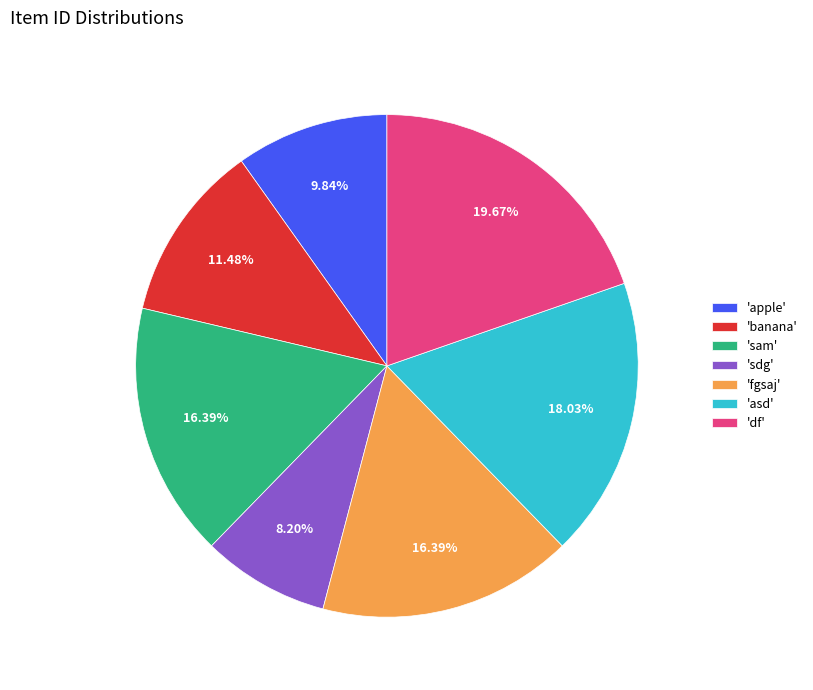

Is the sum of 'sdg' and 'apple' greater than half?

No